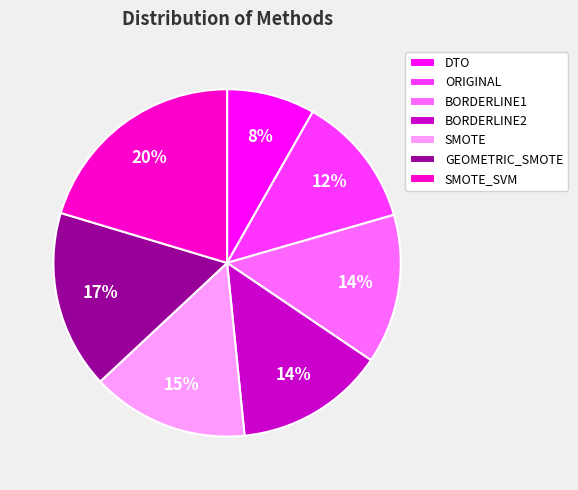

The BORDERLINE2 slice represents 14% of the pie. True or false?

True